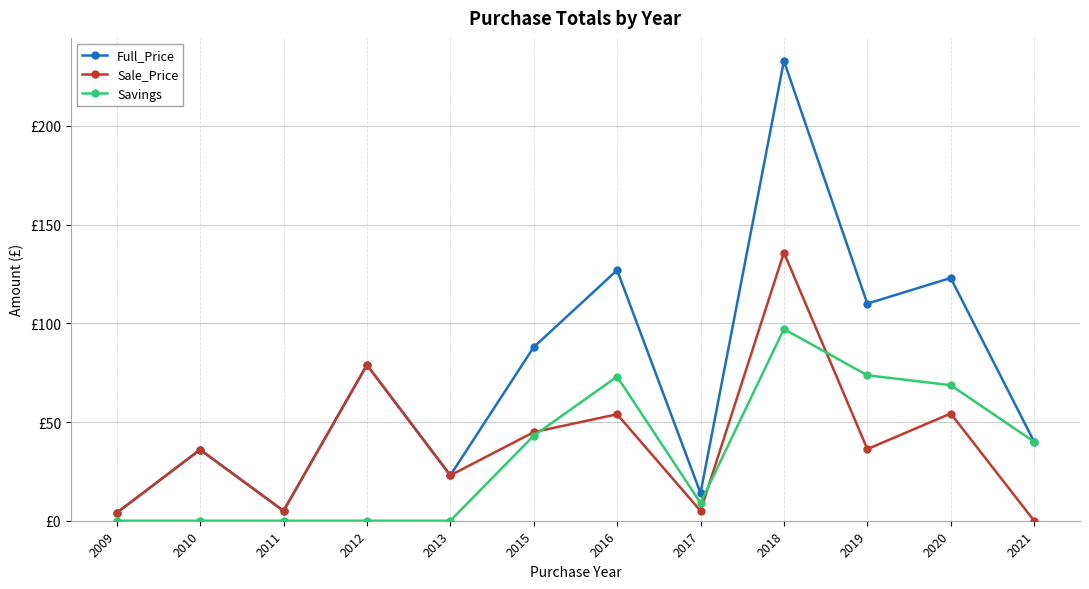

True or false: Full_Price and Savings intersect in this chart.

False